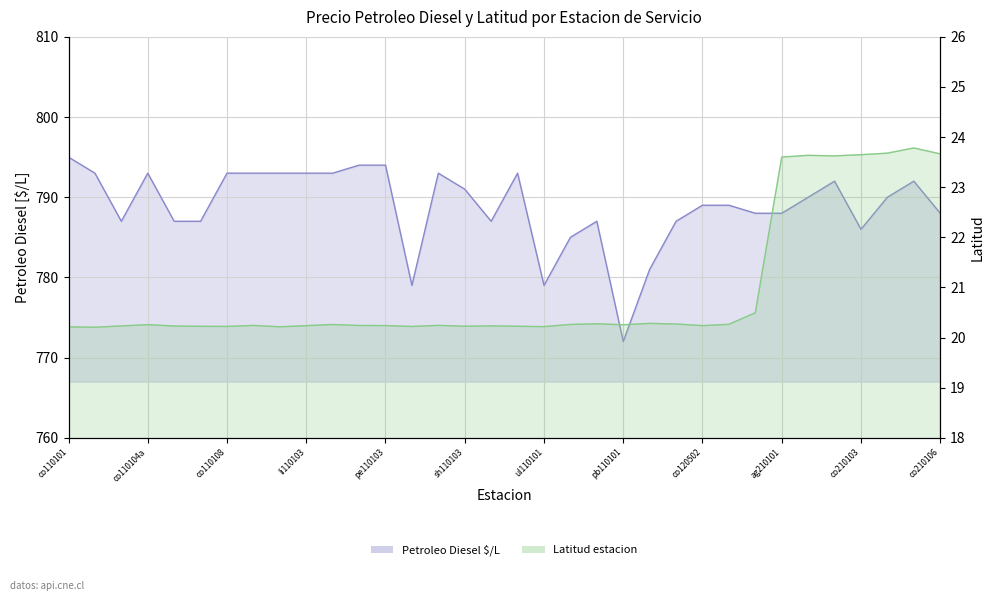

True or false: Petroleo Diesel $/L and Latitud (abs) cross at least once.

False